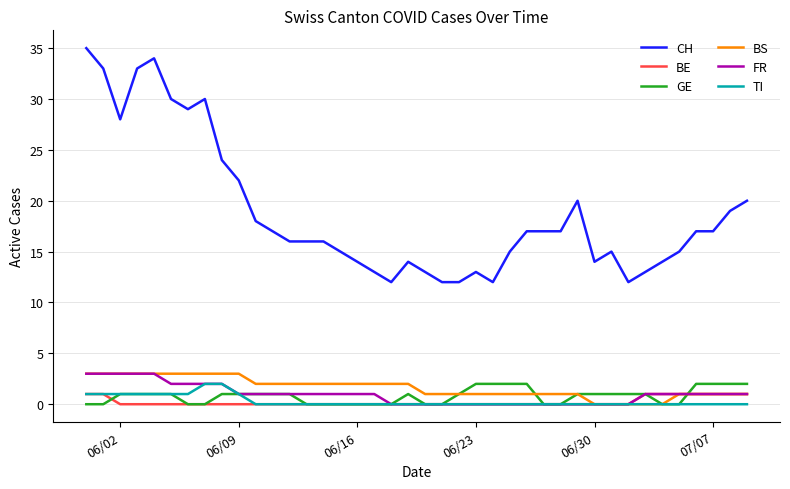

True or false: GE has more than 0 points higher than both neighbors.

True